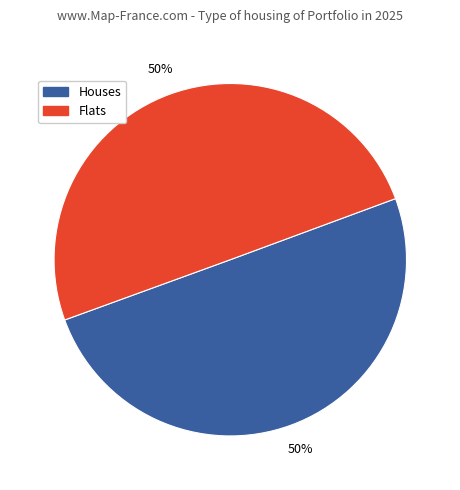

To the nearest percent, what is the average slice percentage?

50%